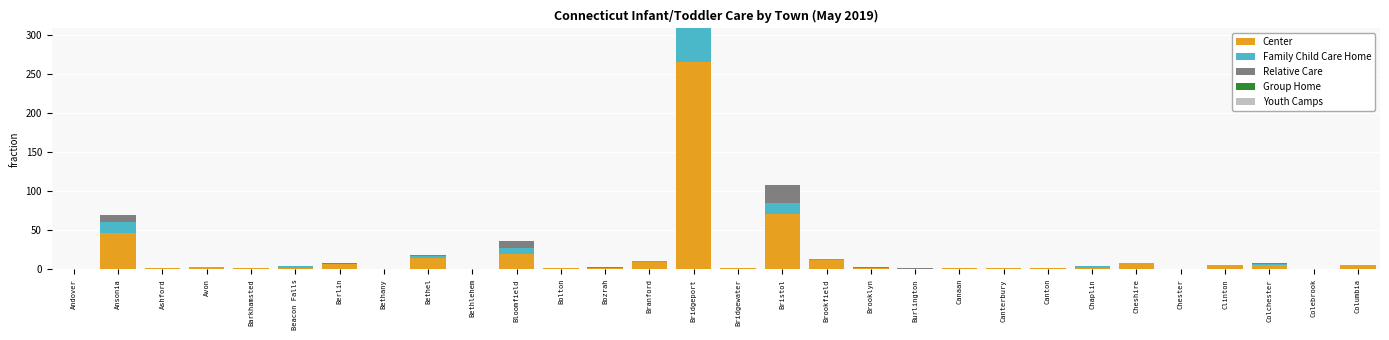

Which series has the largest range (max minus min)?

Center